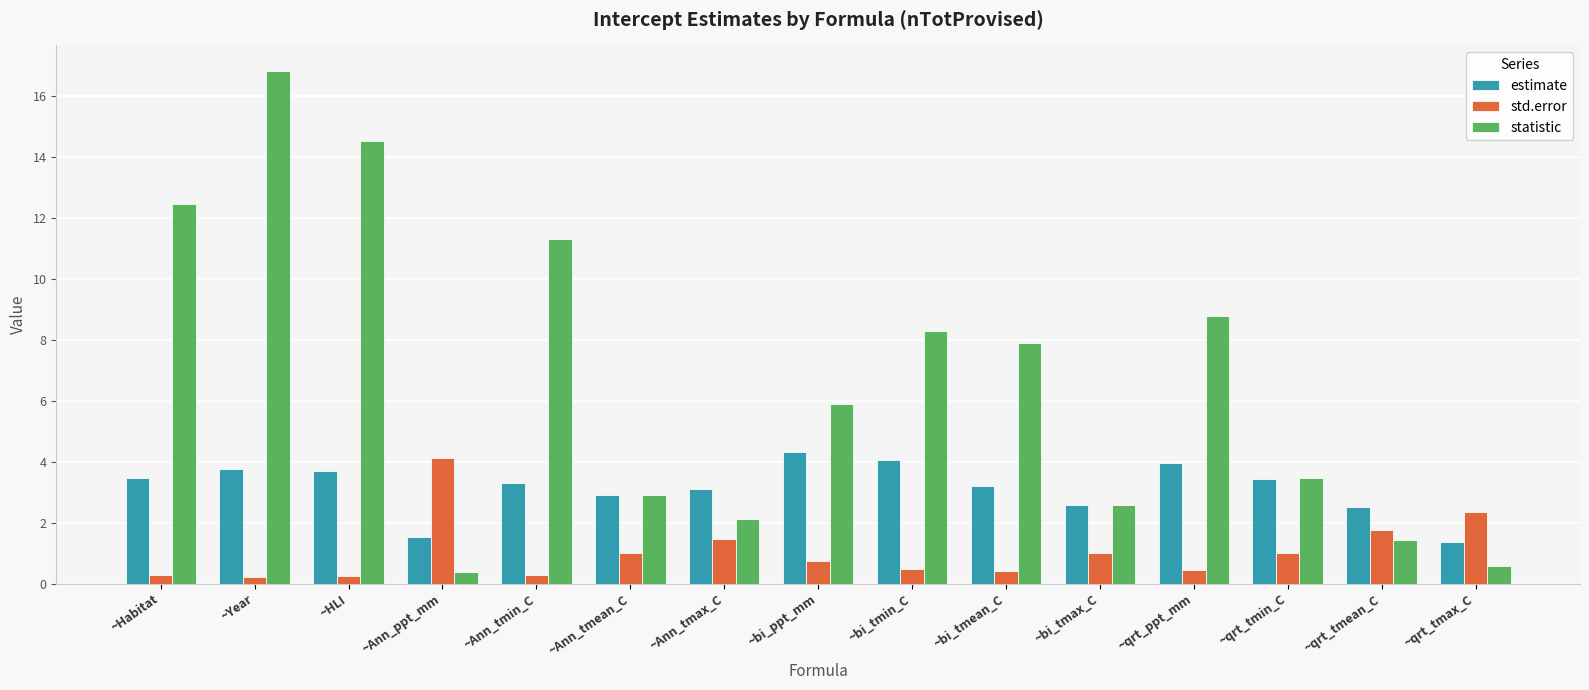

What position from the right is ~Habitat?

15